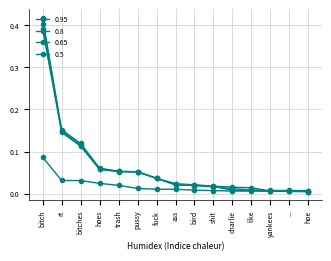

At which label does 0.95 reach its minimum?

hoe